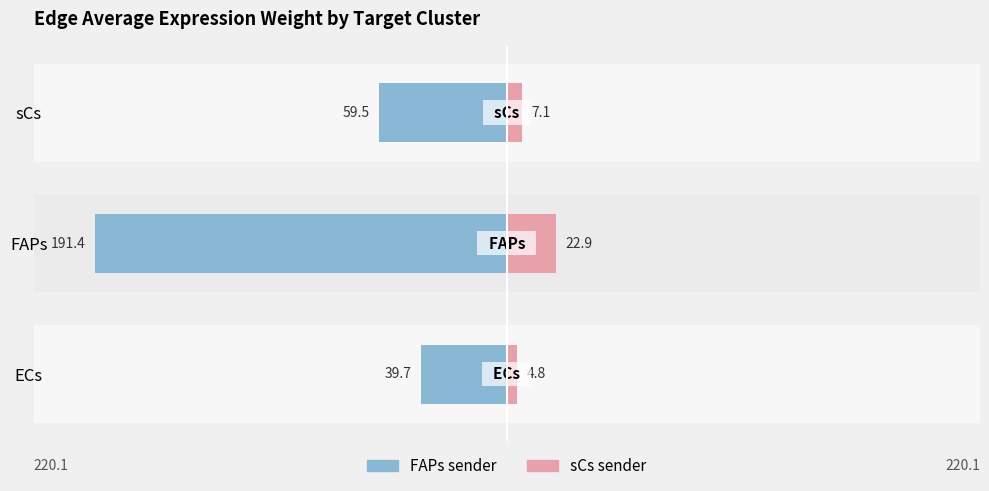

Which series has the widest spread of values?

FAPs_sender